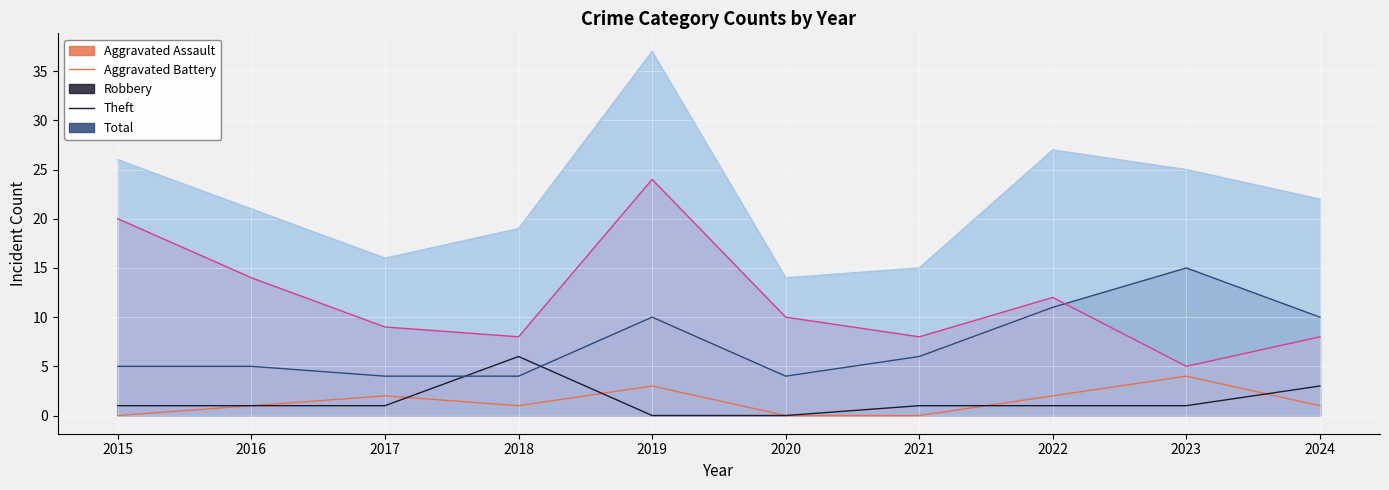

At which category is the sum across all series the highest?

2019